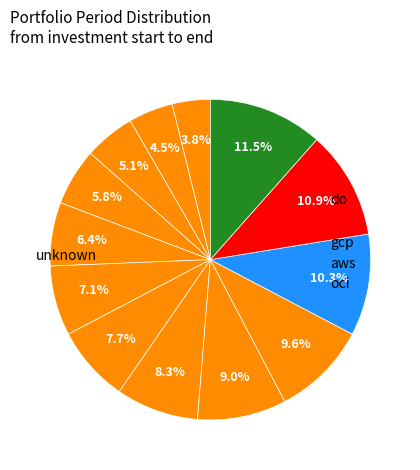

How many segments does this pie chart have?

13